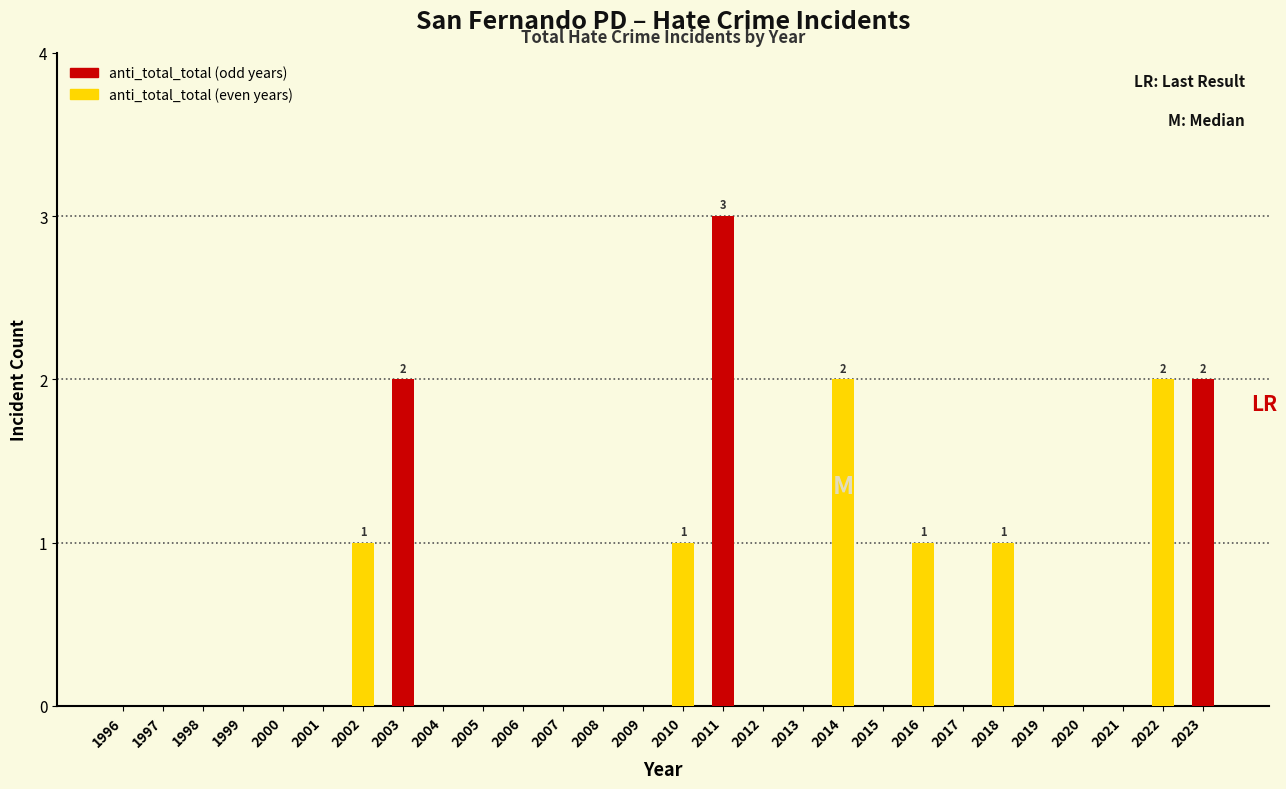

Reading right to left, what are all the values shown in this chart?

2023=2	2022=2	2021=0	2020=0	2019=0	2018=1	2017=0	2016=1	2015=0	2014=2	2013=0	2012=0	2011=3	2010=1	2009=0	2008=0	2007=0	2006=0	2005=0	2004=0	2003=2	2002=1	2001=0	2000=0	1999=0	1998=0	1997=0	1996=0